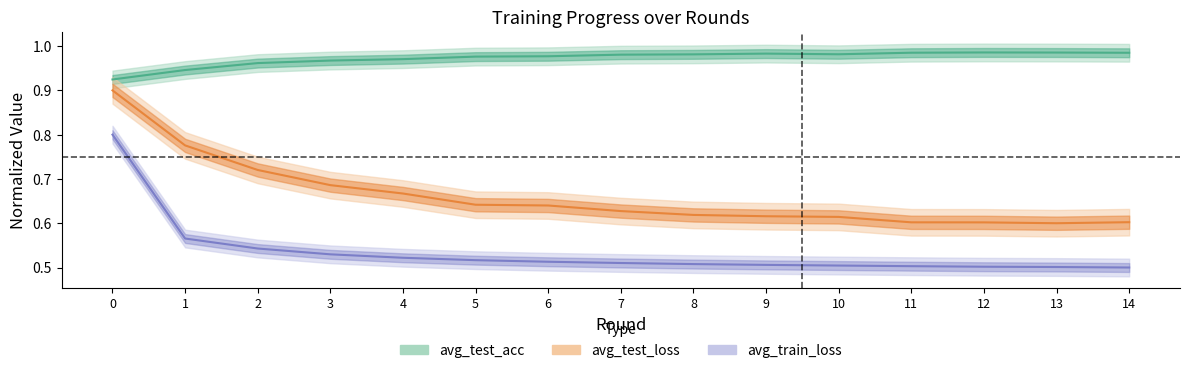

True or false: avg_train_loss and avg_test_loss_norm intersect in this chart.

False